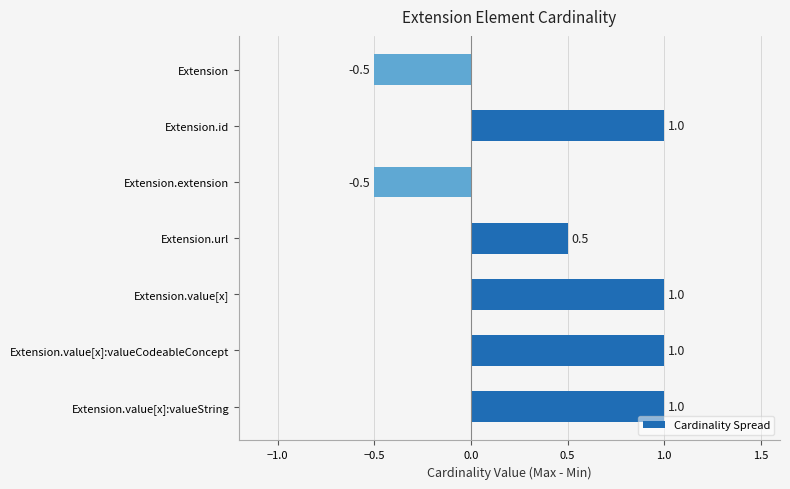

Are the bars horizontal?

Yes